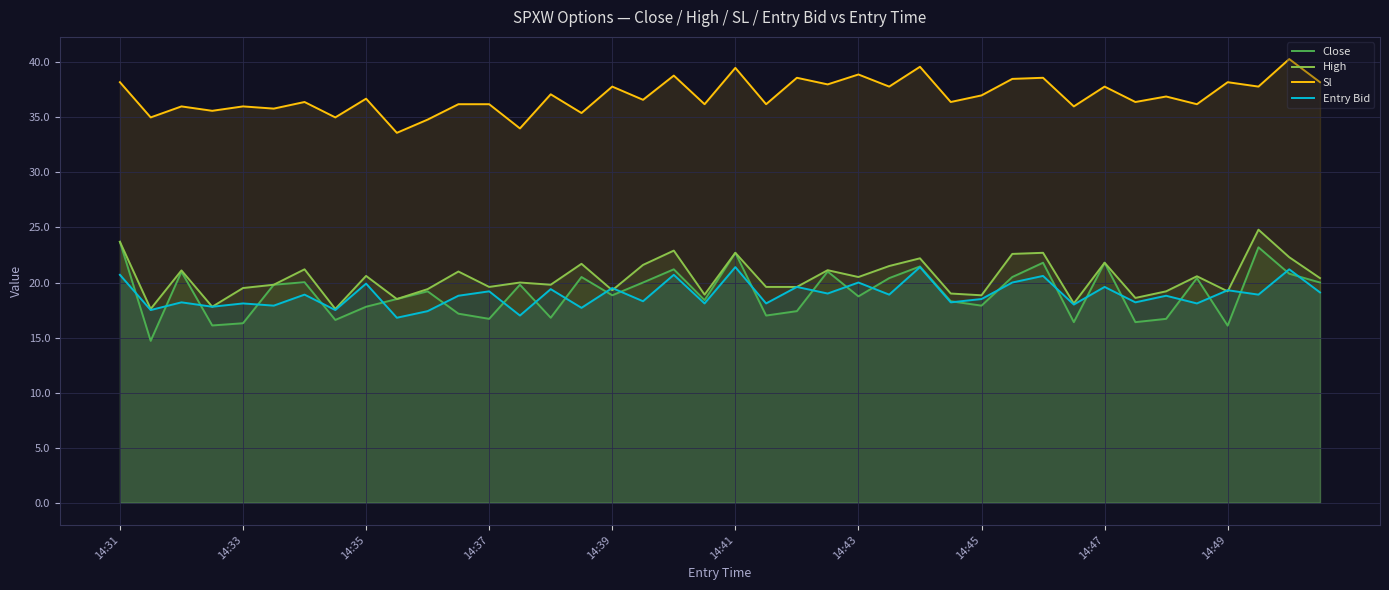

In Entry Bid, how many points are higher than both neighbors (excluding endpoints)?

17